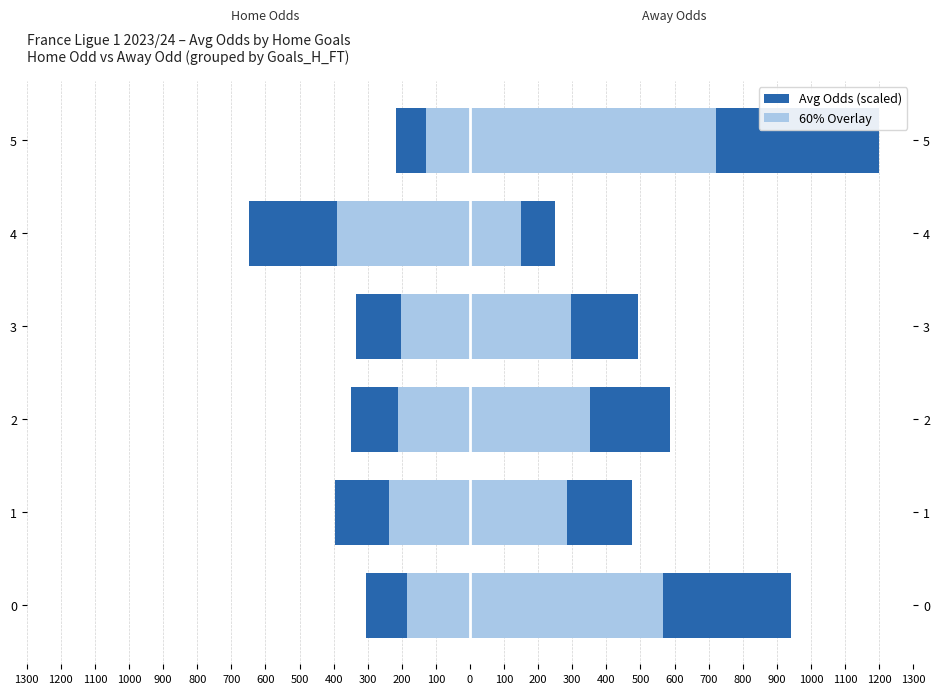

What is the value of the Avg Odd_H_FT (scaled) bar at the 2nd from the left?

-395.0